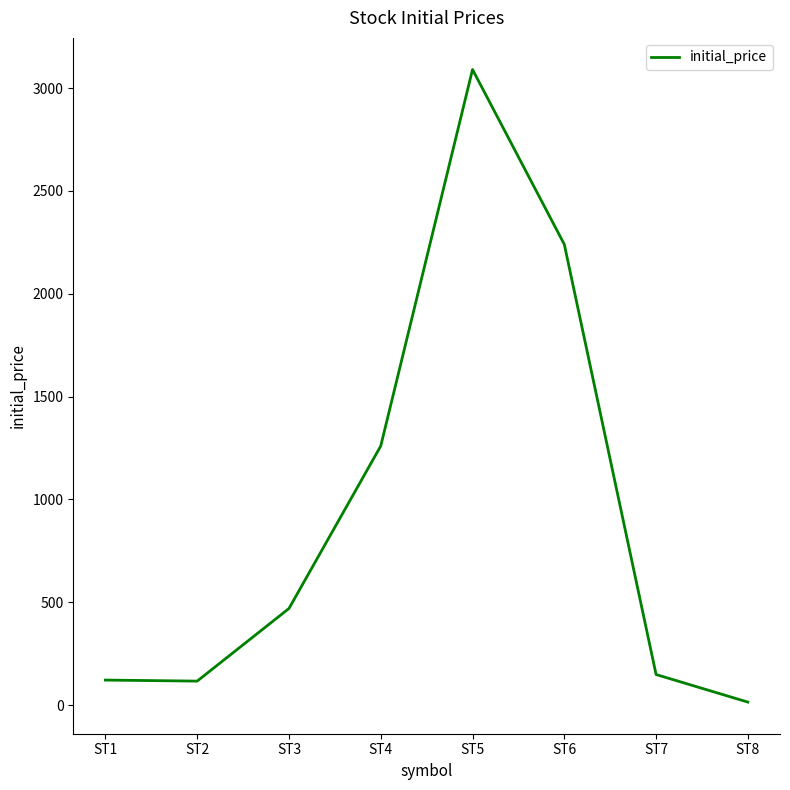

True or false: the data shows 4824 at ST5.

False